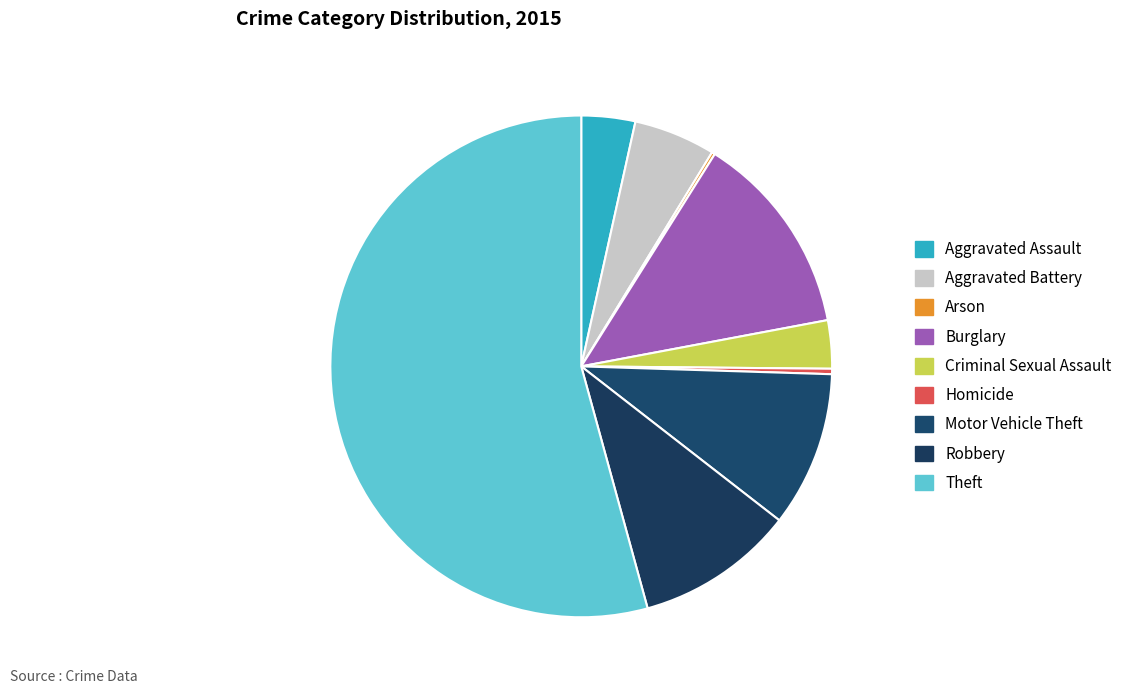

Is it true that Burglary is 25% of the pie?

False